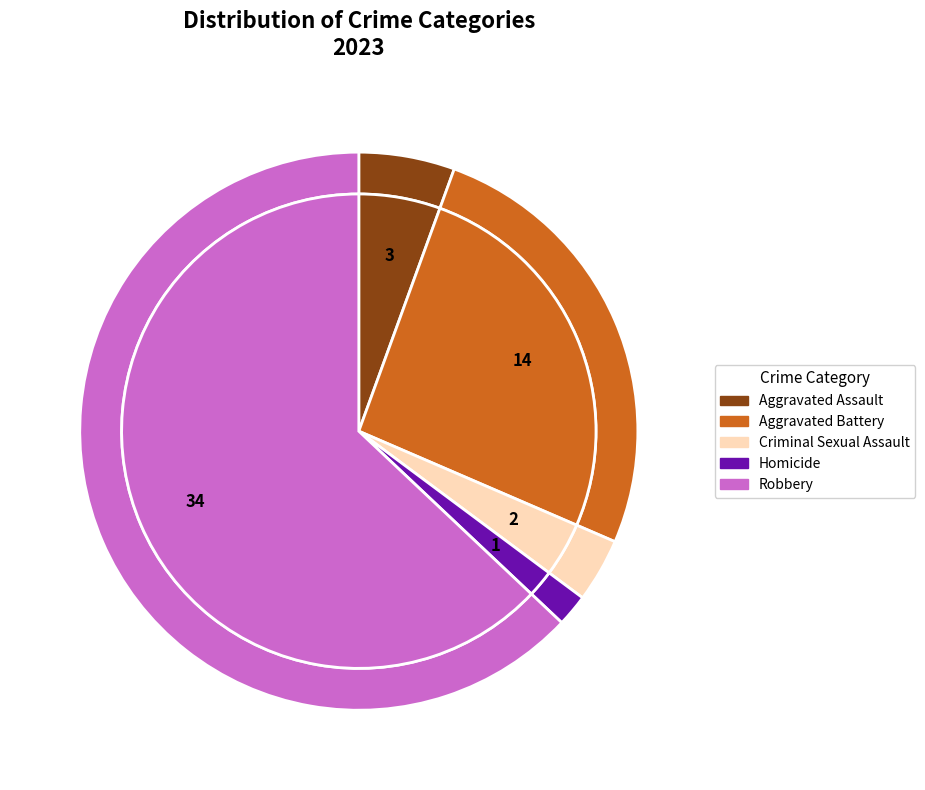

Count the number of slices in the pie.

5